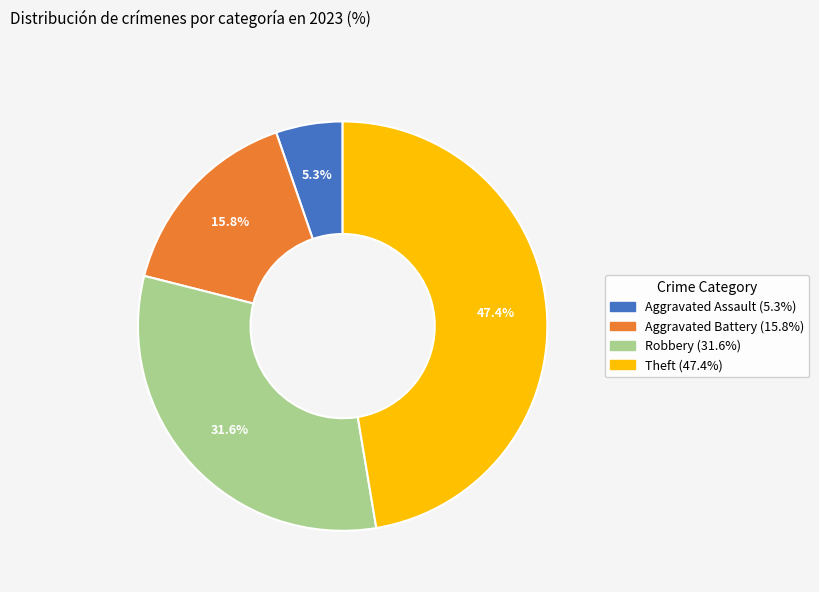

To the nearest percent, what is the average slice percentage?

25%